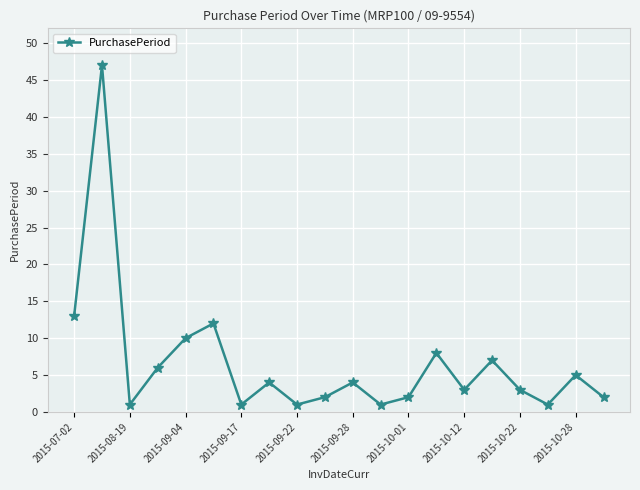

What is the maximum value shown in the chart?

47